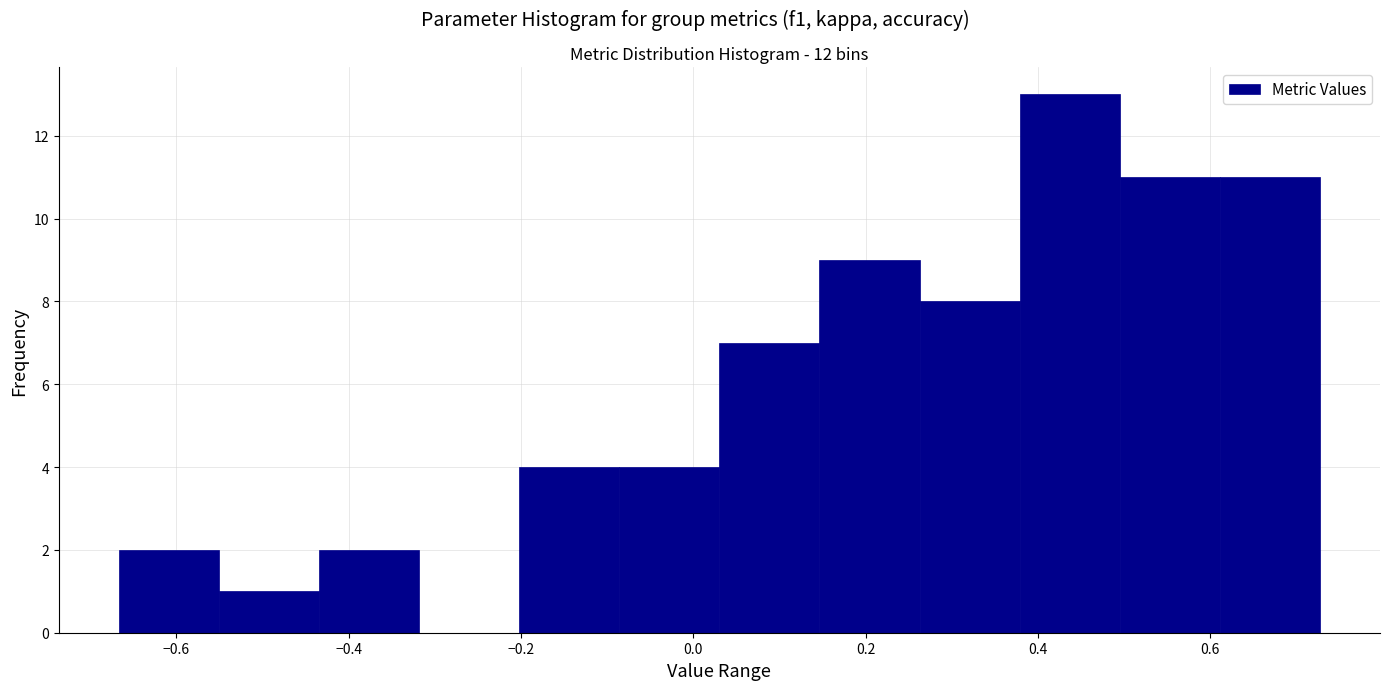

Reading left to right, list every bar in this chart as the range it spans on the x-axis followed by its height. Neither the bar edges nor the heights are printed on the chart, so give them approximately, as read against the axes.

-0.66 to -0.56: 2
-0.56 to -0.44: 1
-0.44 to -0.32: 2
-0.32 to -0.20: 0
-0.20 to -0.08: 4
-0.08 to 0.04: 4
0.04 to 0.14: 7
0.14 to 0.26: 9
0.26 to 0.38: 8
0.38 to 0.50: 13
0.50 to 0.62: 11
0.62 to 0.72: 11